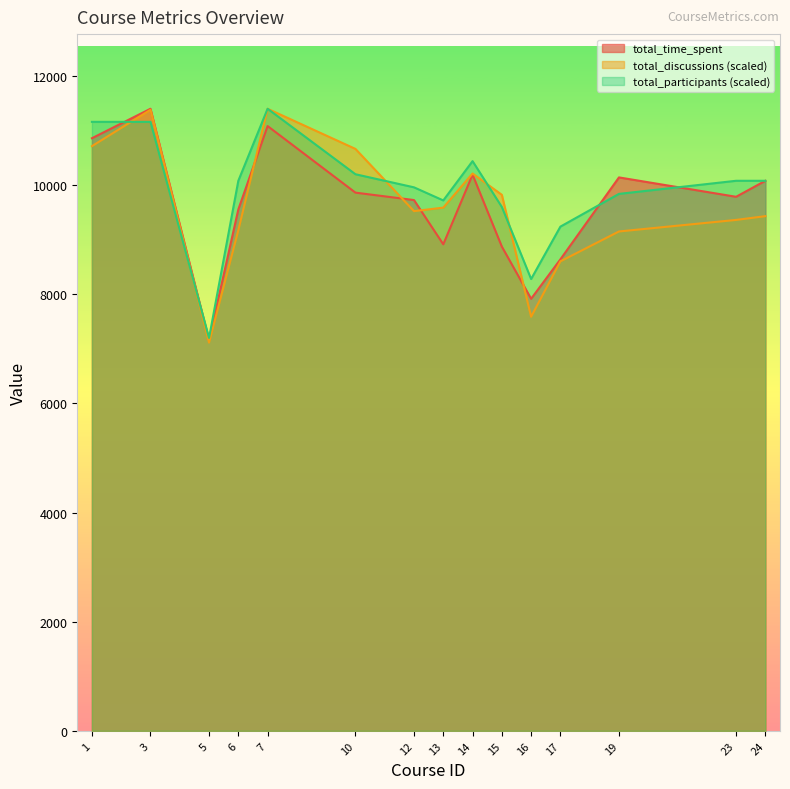

At how many categories does at least one series exceed 8580?

13